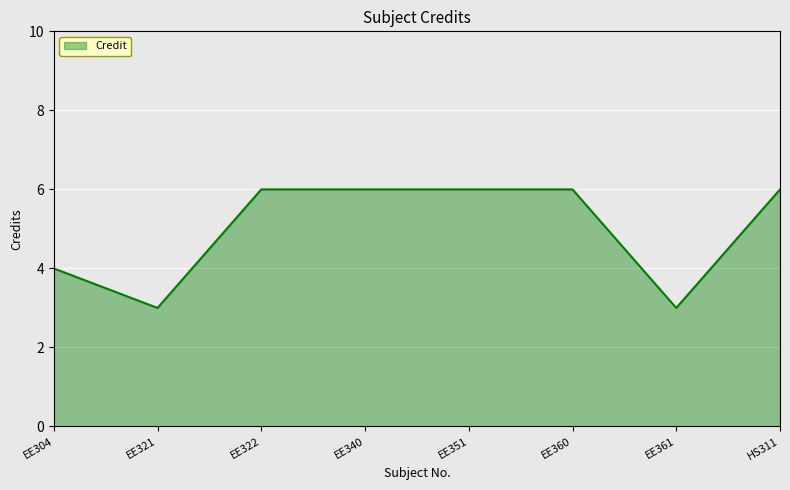

At which label is the value closest to 4?

EE304